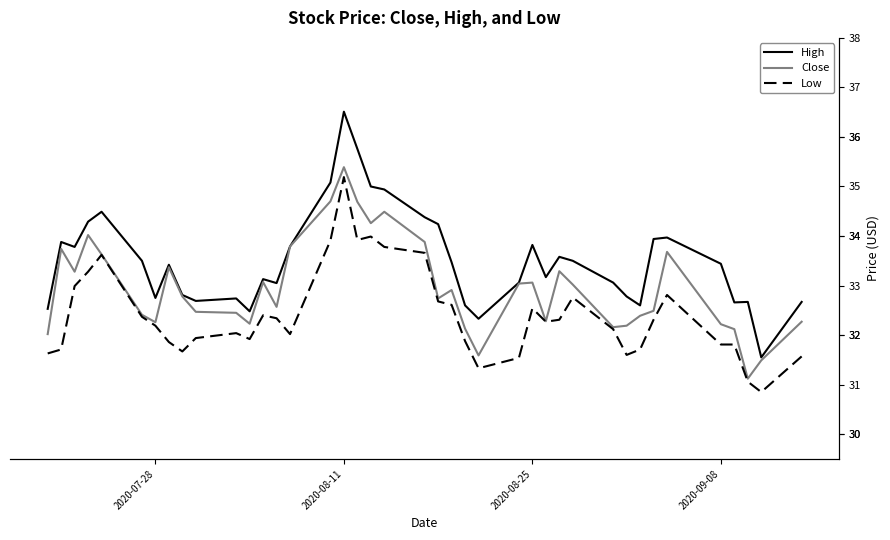

What is the value of the Low point at the 27th from the left?

32.5